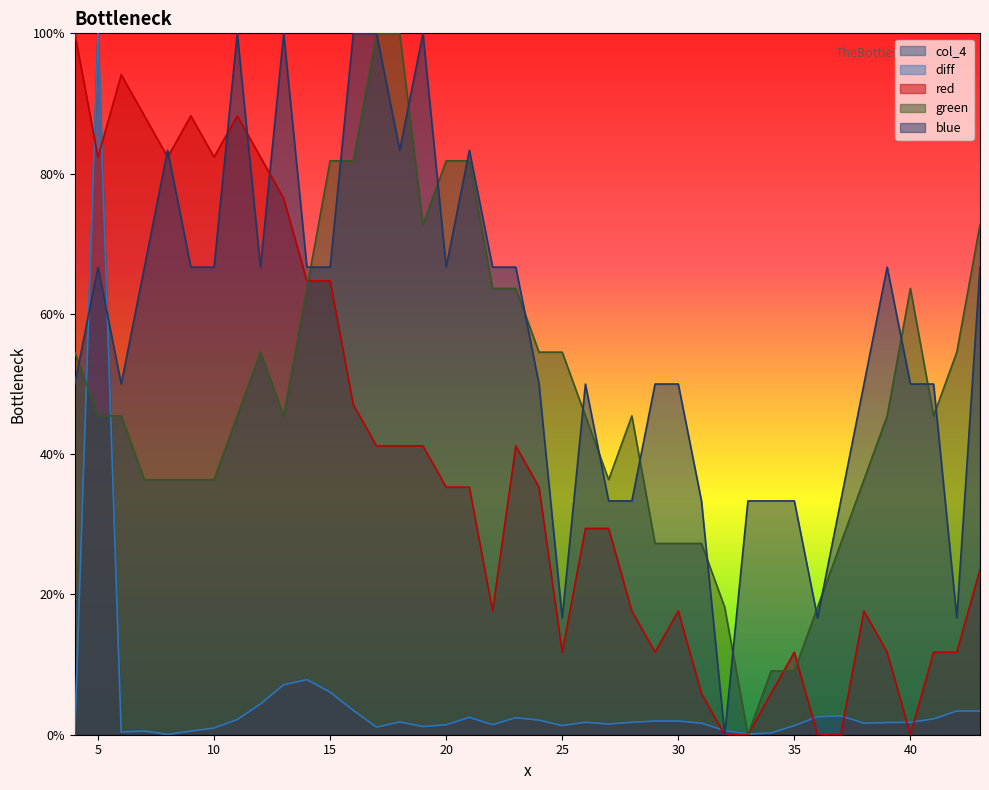

How many data points in green are less than 45?

15